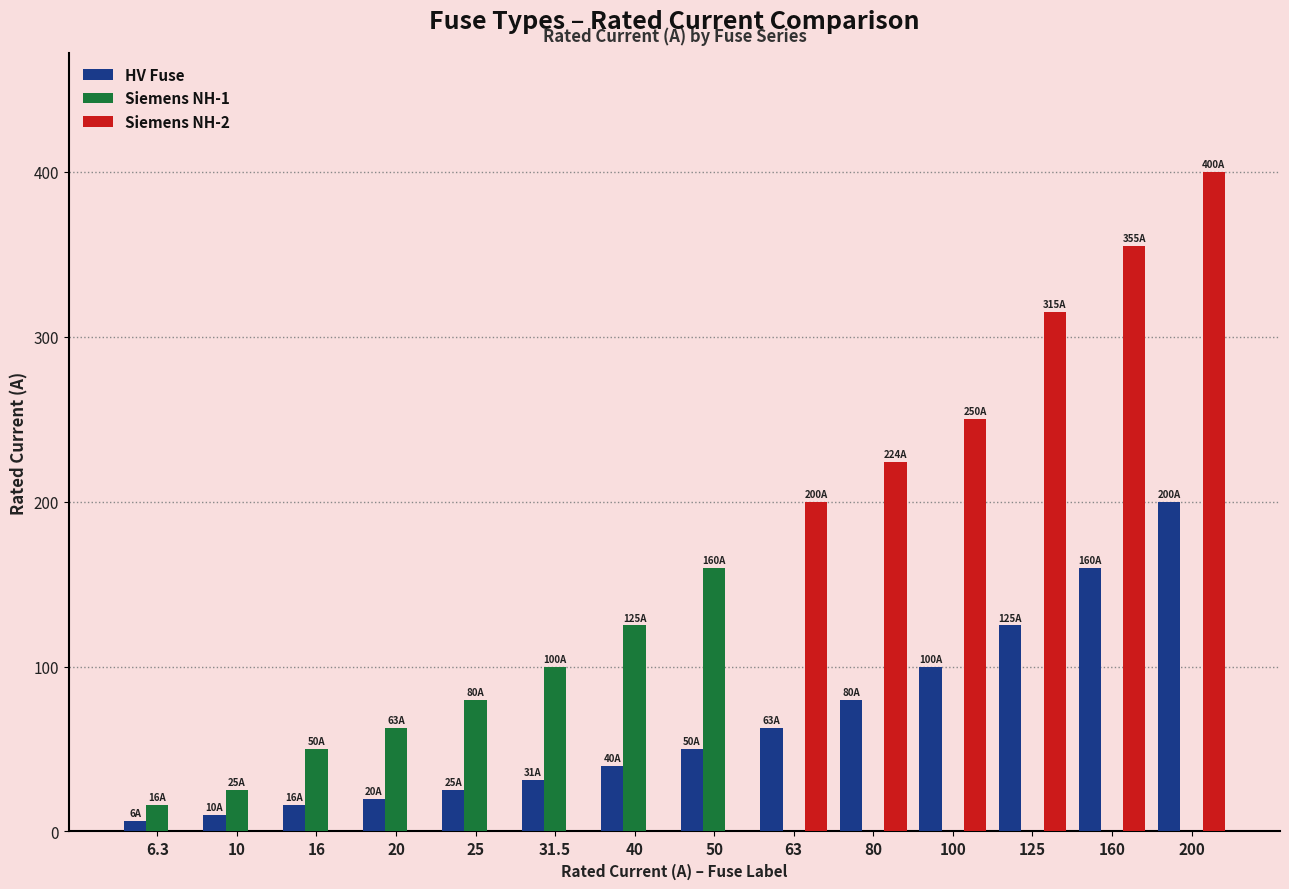

What is the greatest value displayed?

400.0